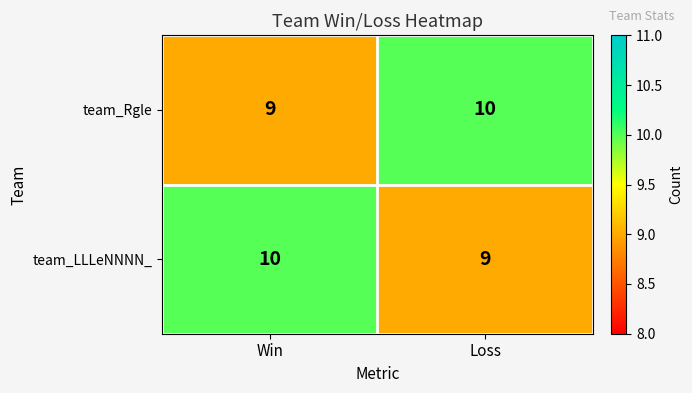

Rank the categories by team_LLLeNNNN_ value from lowest to highest.

Loss, Win